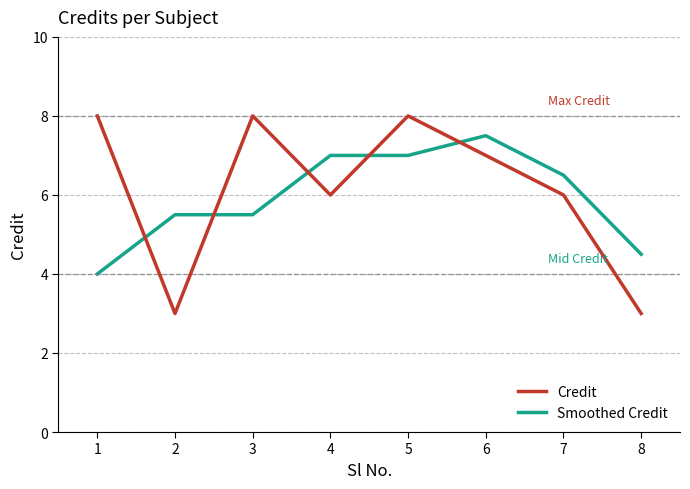

Count the Smoothed Credit values in the range 5 to 7.

5